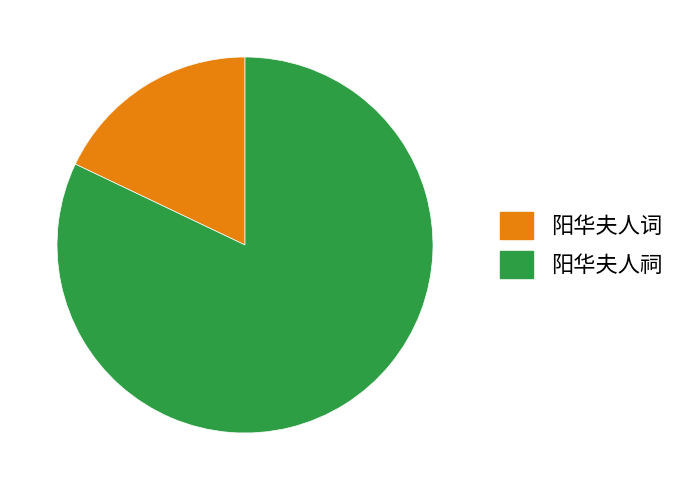

Count the number of slices in the pie.

2